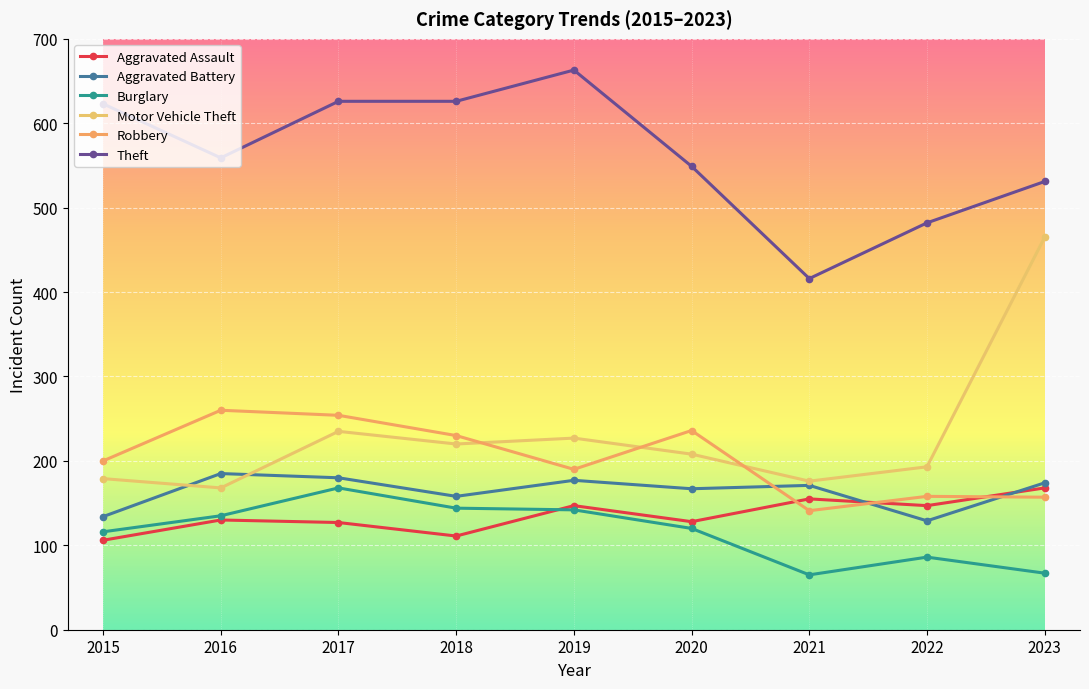

What is the value of the Robbery point at the 3rd from the left?

254